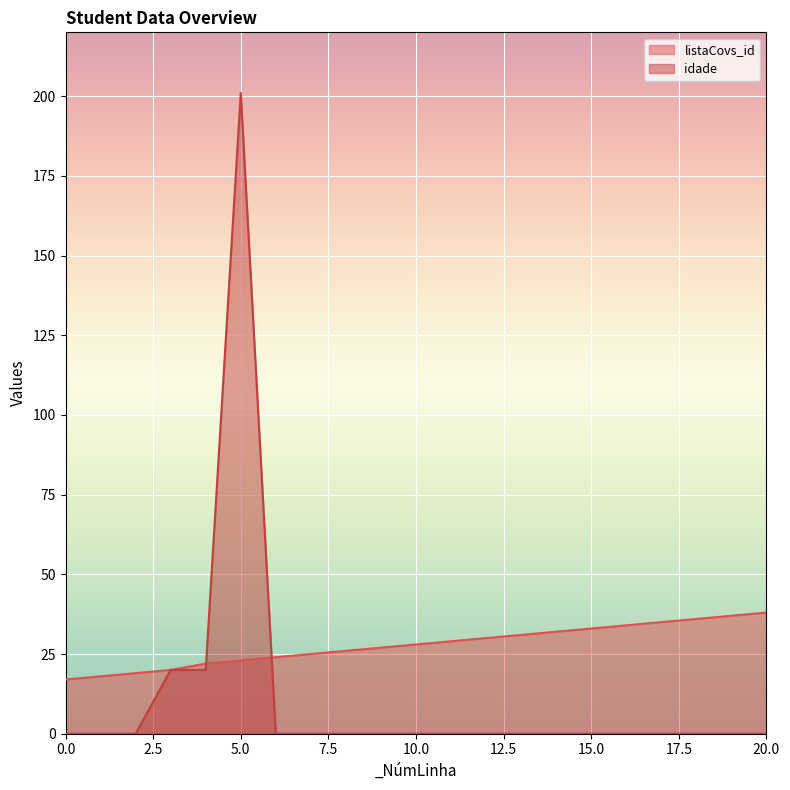

True or false: listaCovs_id has a value of 20 at 3.

True